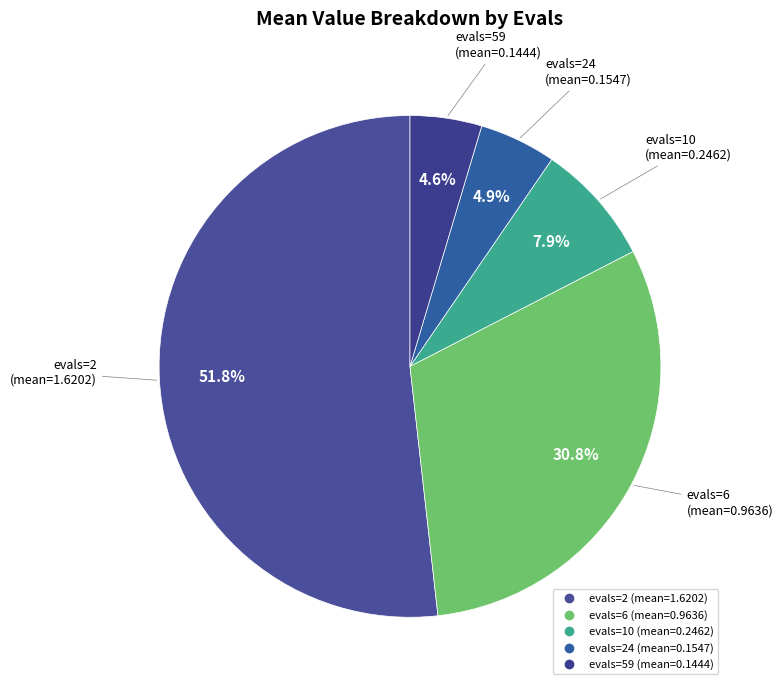

How many slices are in this pie chart?

5